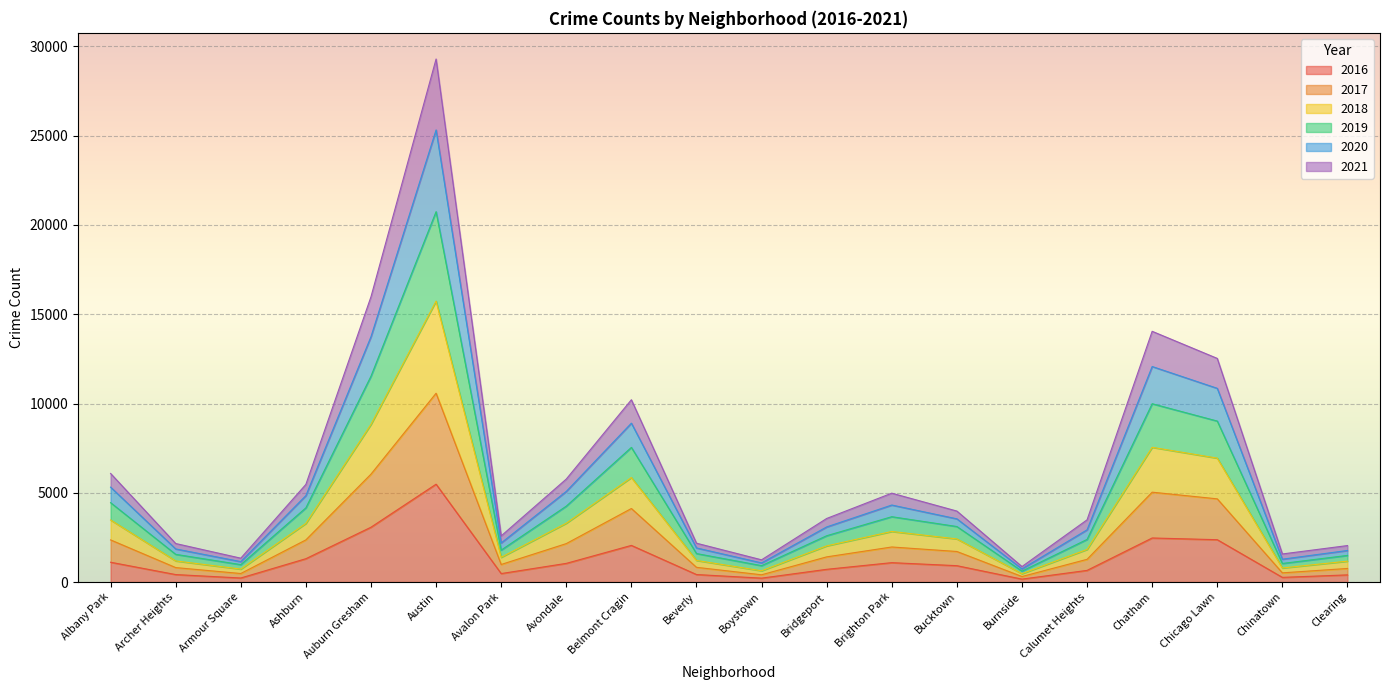

What is the smallest value displayed?

164